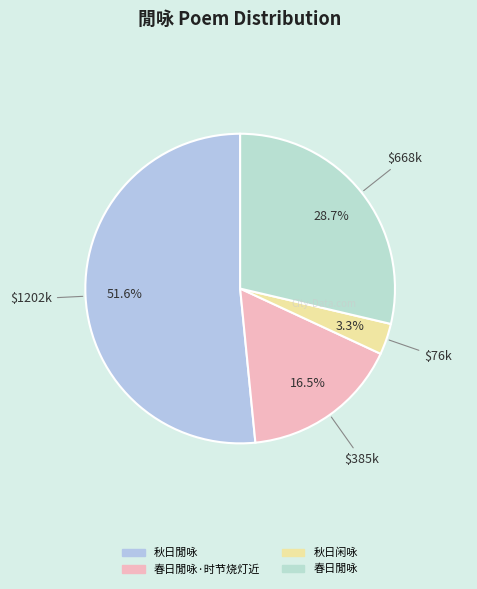

Which category has the biggest portion of the pie?

秋日閒咏